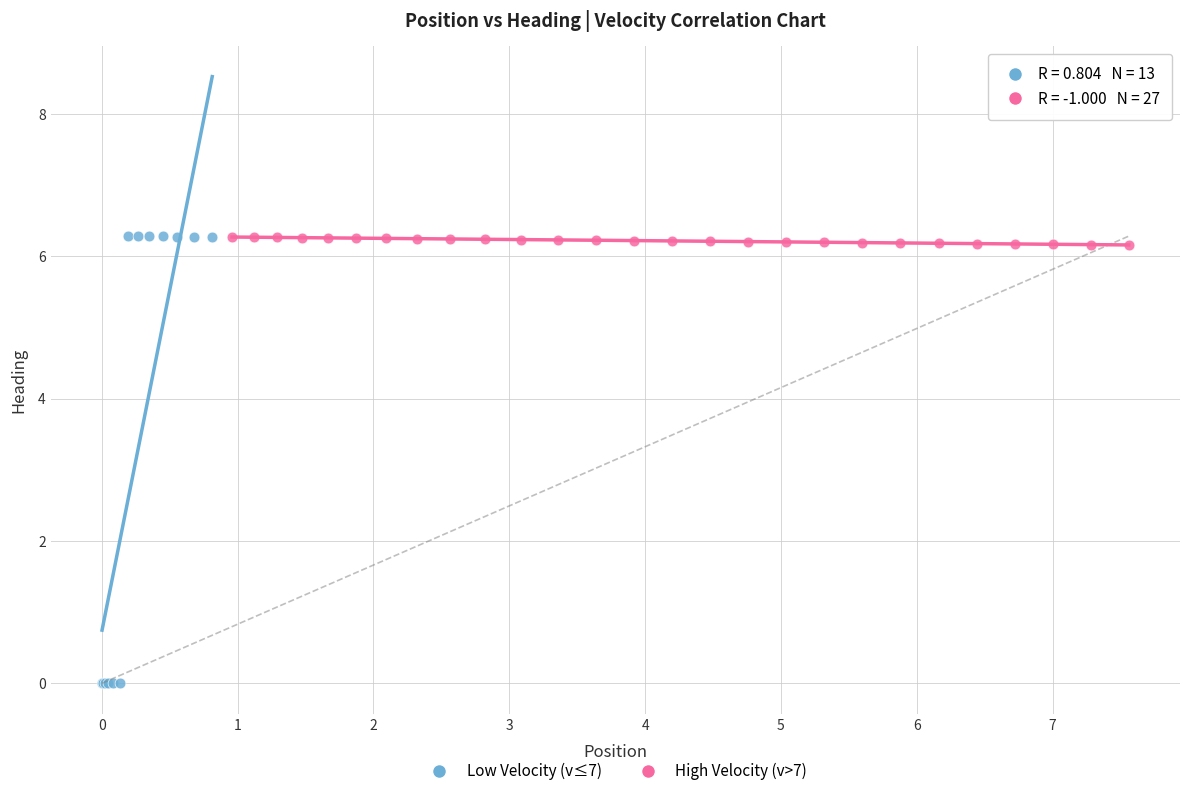

Which series contains the lowest Y value?

Low Velocity (v≤7)